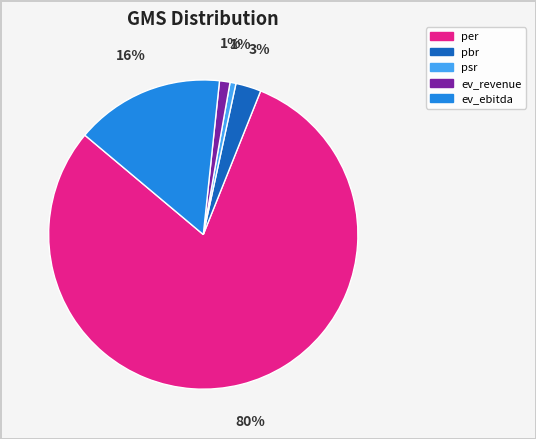

Which slice represents more than half of the pie?

per